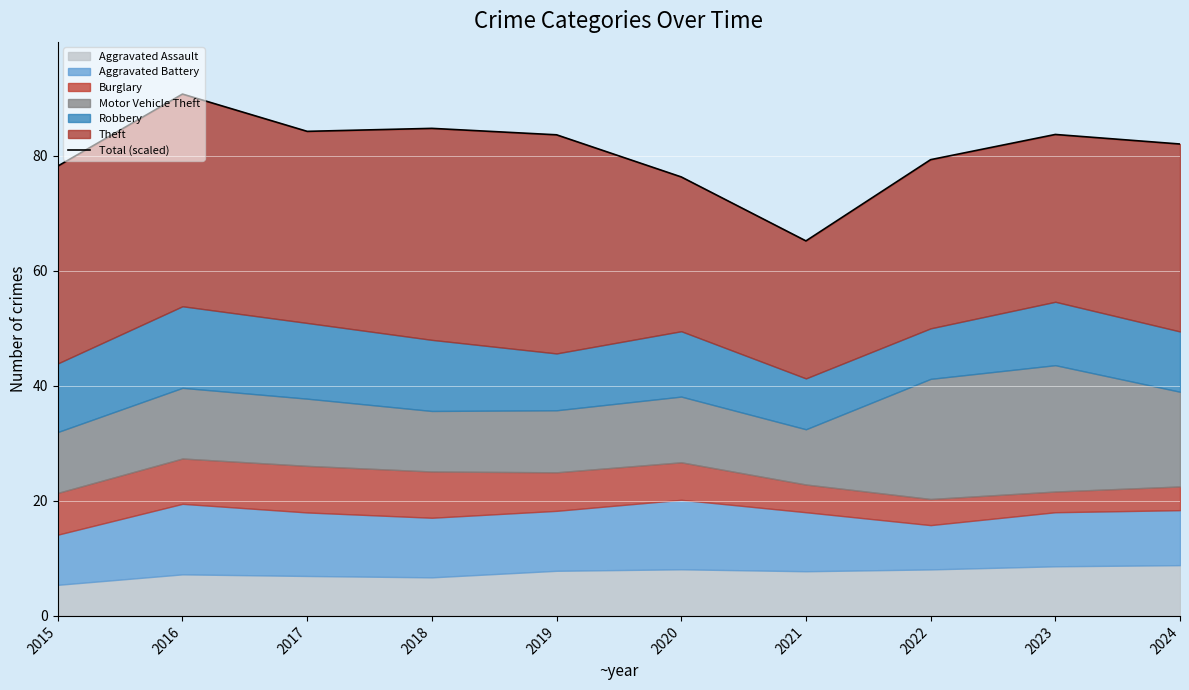

What is the change in value from 2019 to 2024?

-1.6